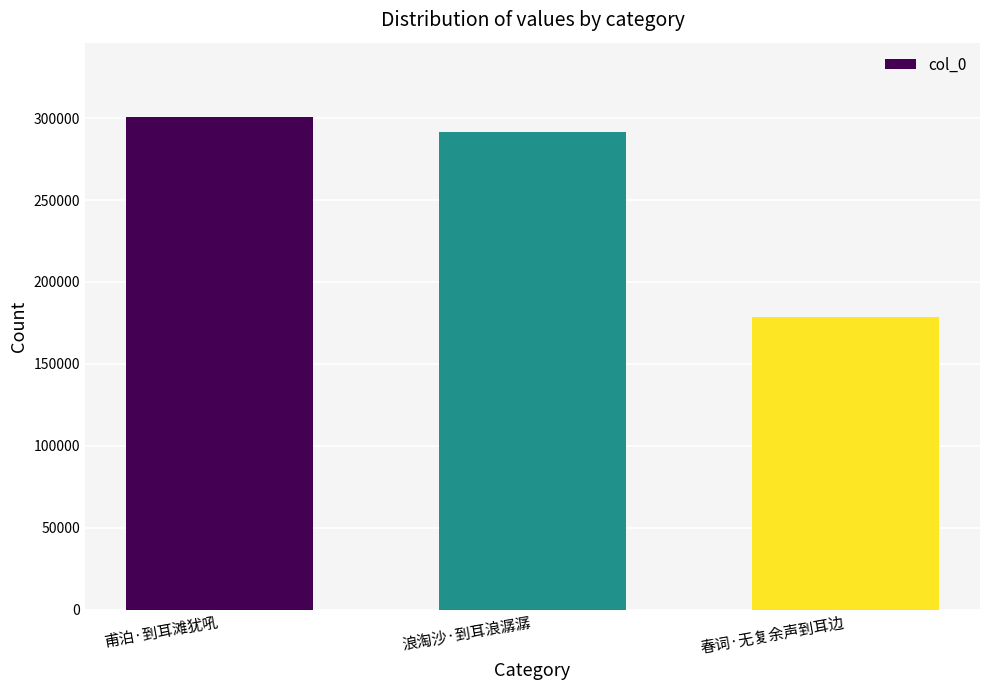

Which label corresponds to the largest value in the chart?

甫泊·到耳滩犹吼